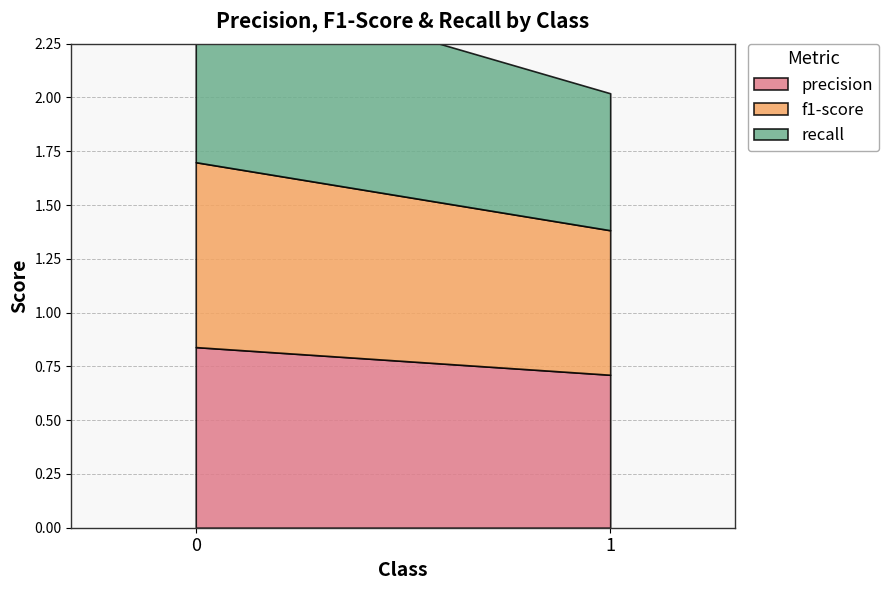

Reading left to right, what are all the values shown in this chart?

precision: 0=0.8	1=0.7
f1-score: 0=0.9	1=0.7
recall: 0=0.9	1=0.6